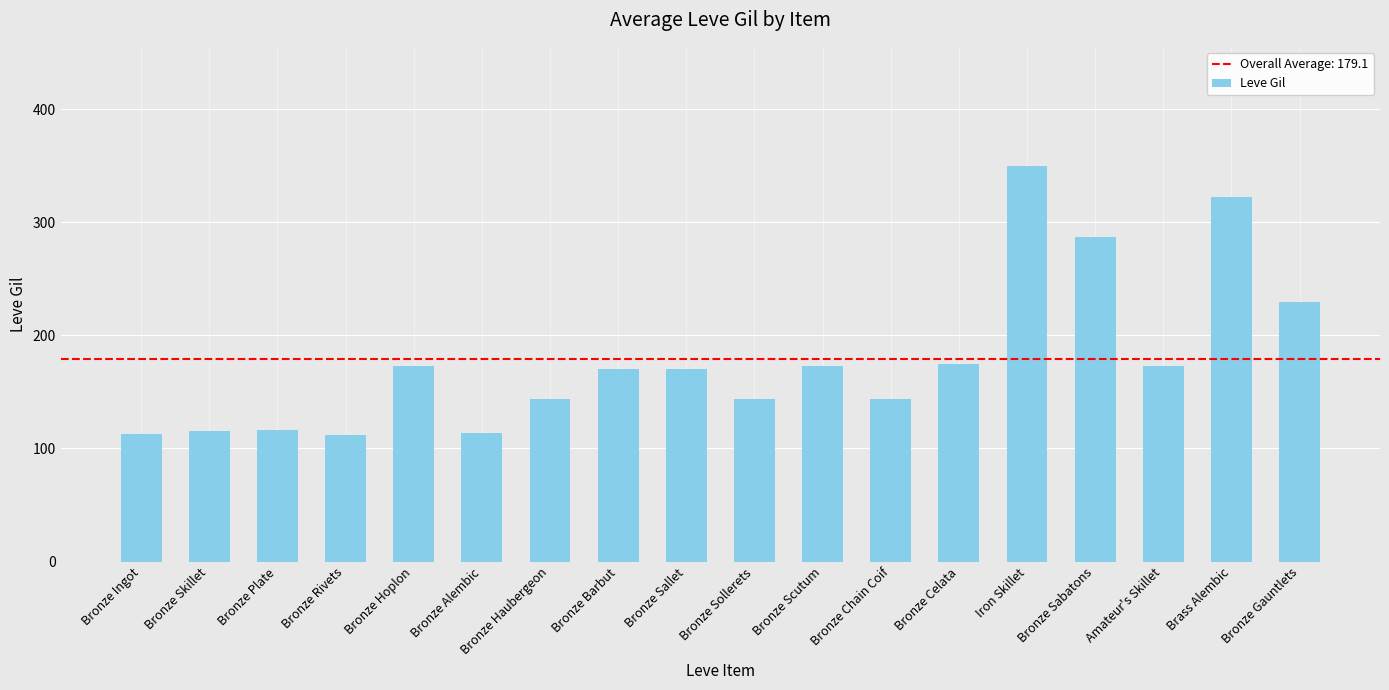

What is the label of the 16th bar from the left?

Amateur's Skillet